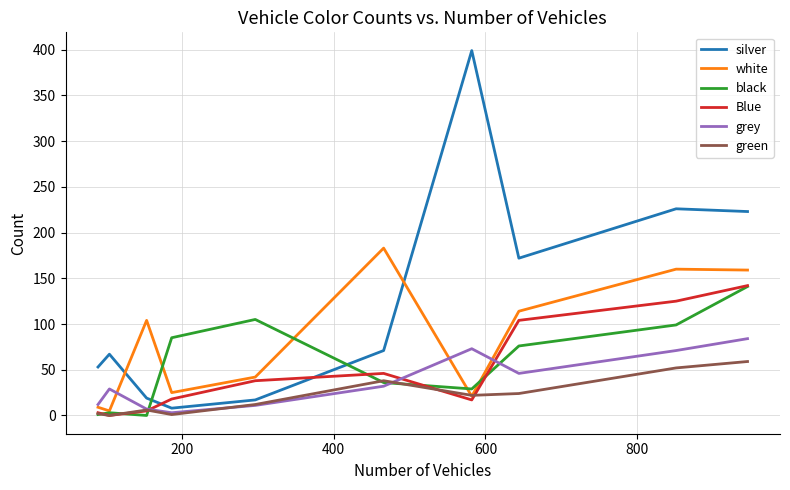

How many data points in silver are less than 71?

5